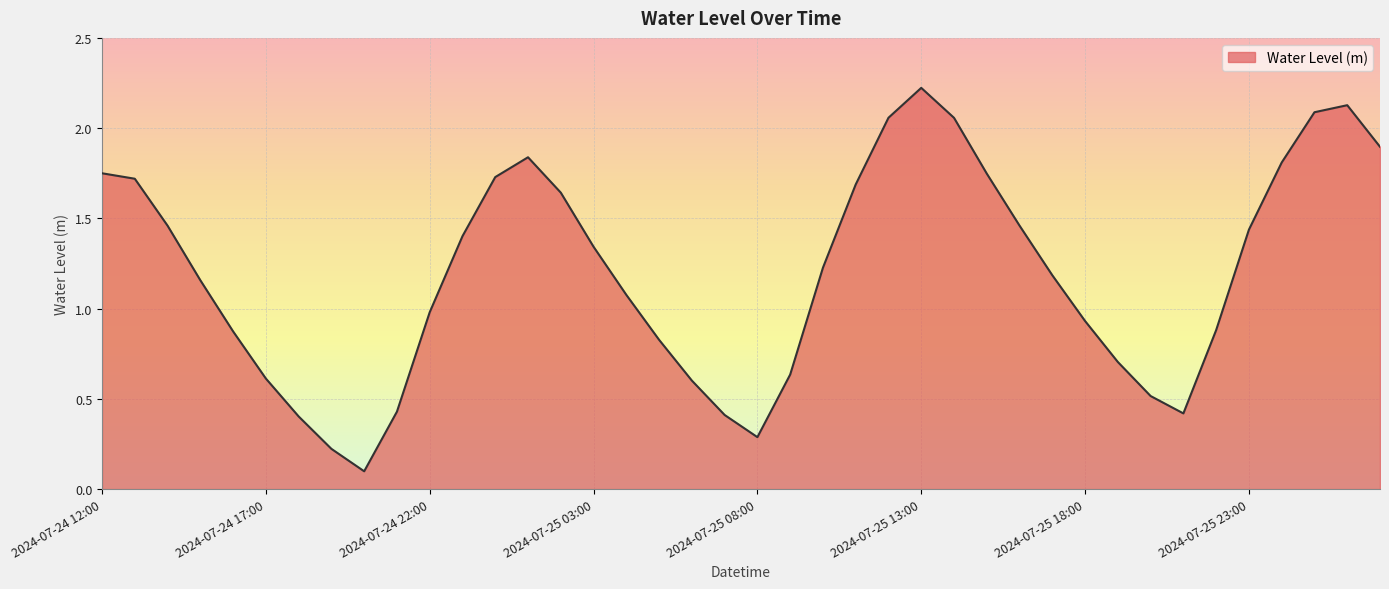

What is the maximum value shown in the chart?

2.2